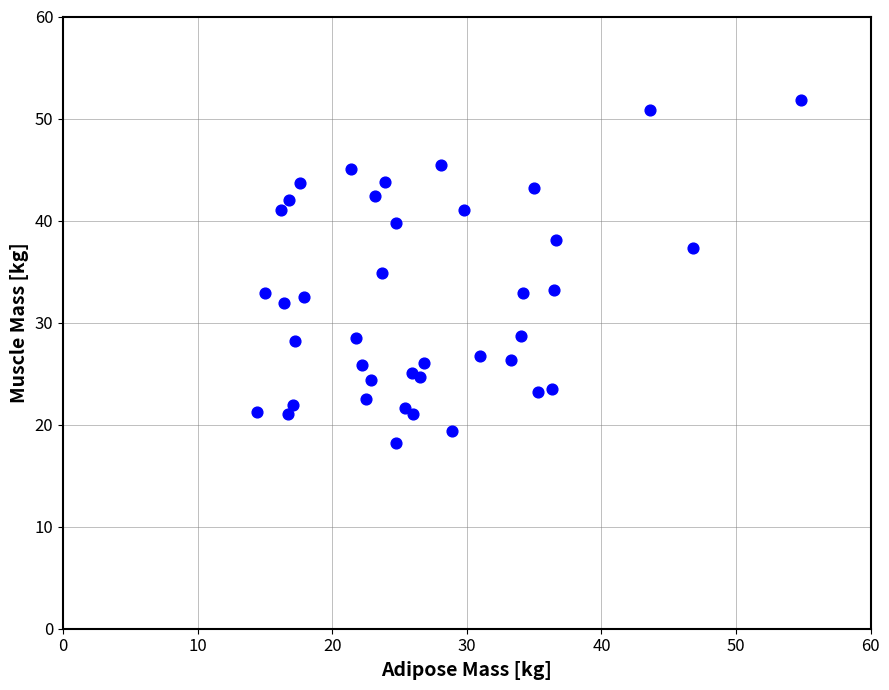

What is the range of X values (max minus min)?

40.4